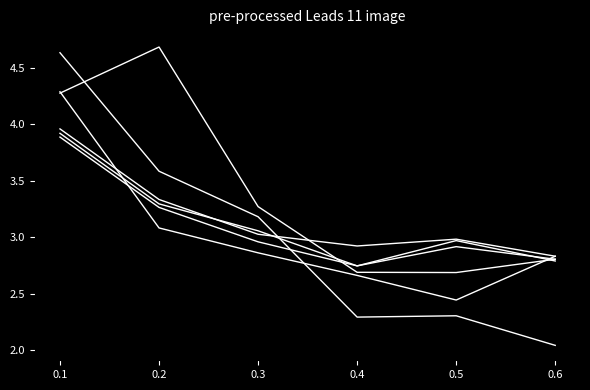

What is the total value across all series at 0.5?

16.3